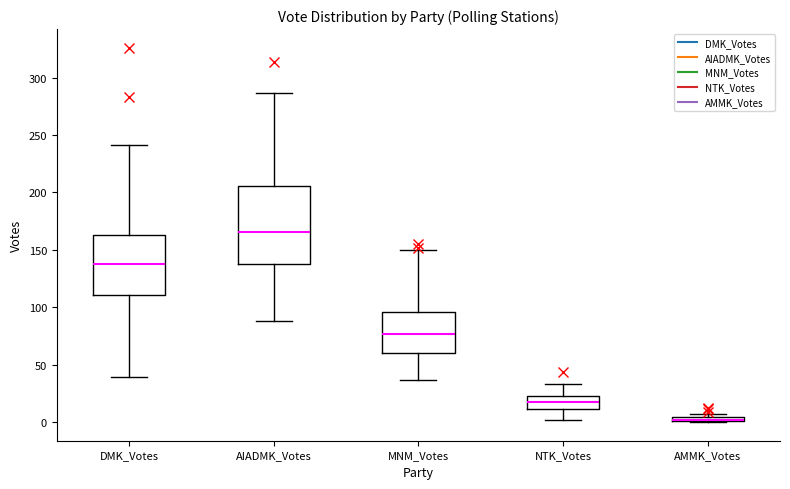

Where is the lower edge of the box for MNM_Votes on the y-axis? The values are not printed on the chart, so give them approximately, as read against the axis.

60